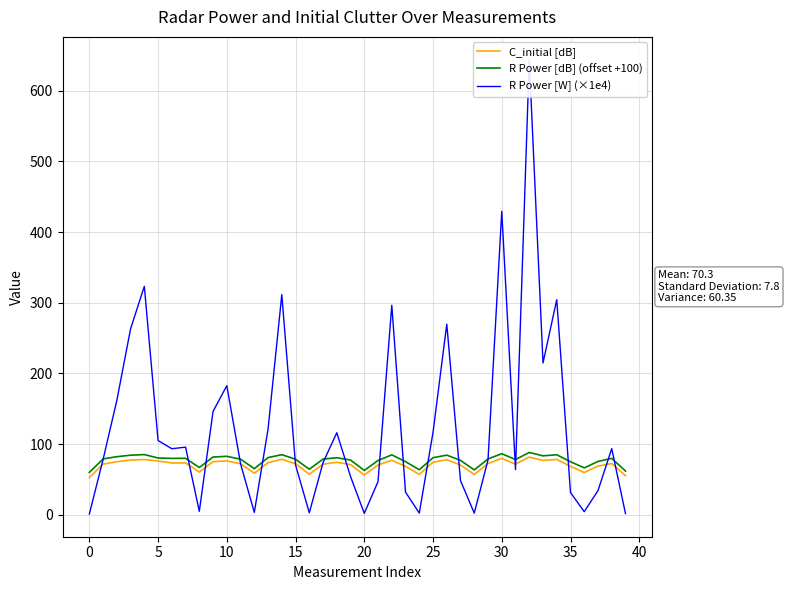

What is the difference between the maximum and minimum values in the R Power [W] (×1e4) series?

643.3